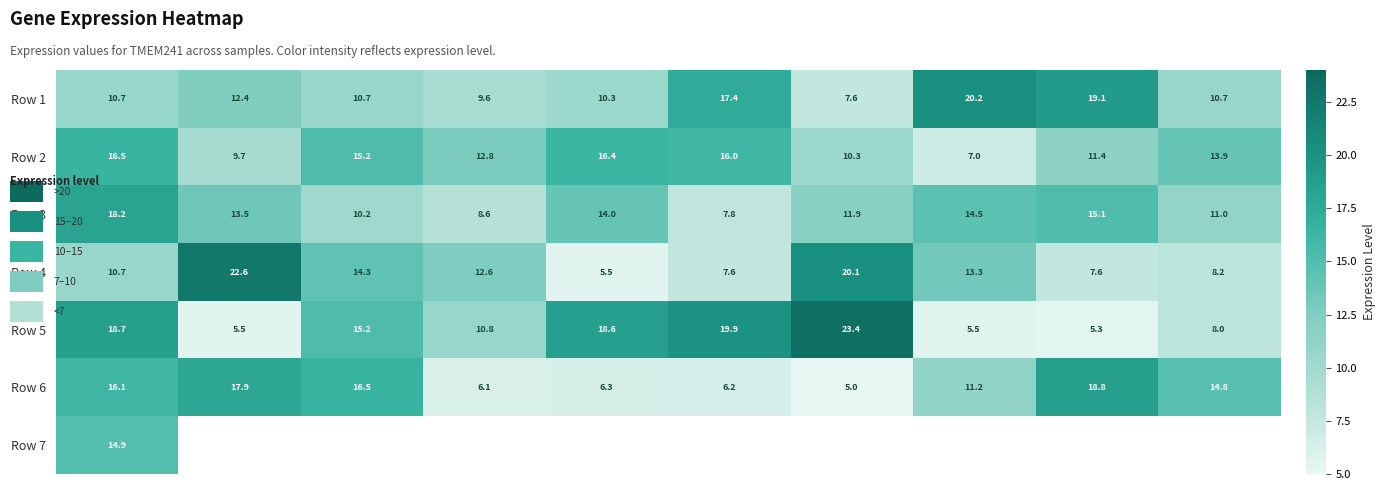

How many data points in Row 1 are above 10?

8